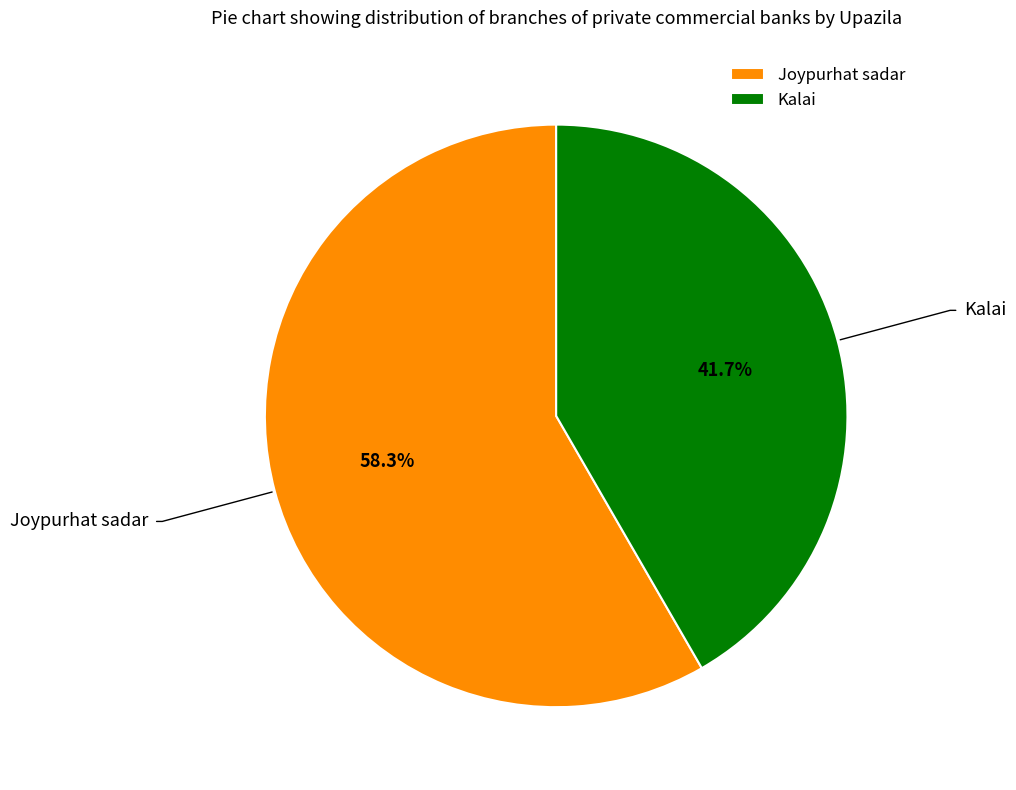

Does any single category account for the majority?

Yes